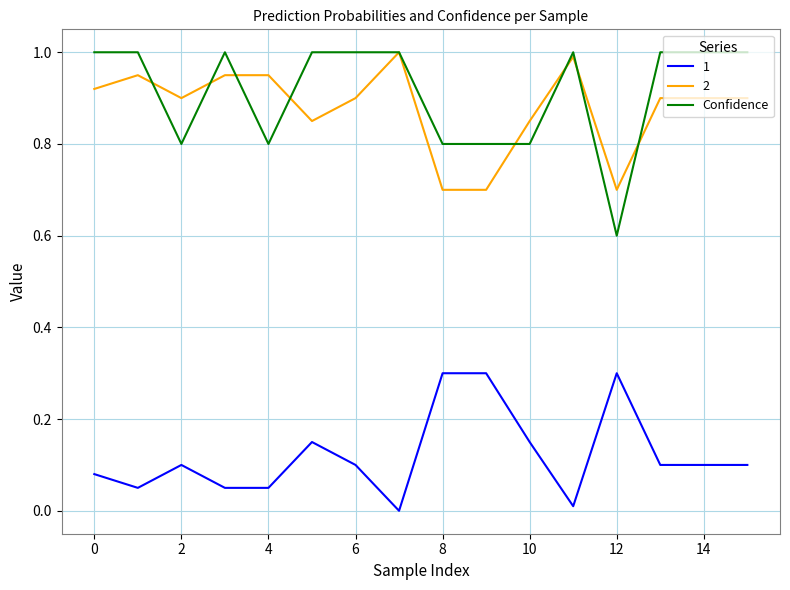

True or false: Confidence and 1 cross at least once.

False